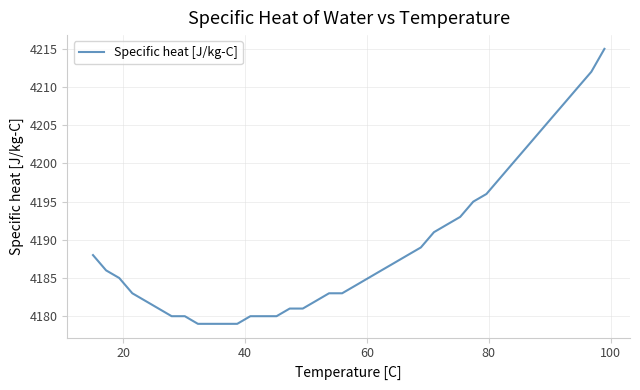

What is the greatest value displayed?

4215